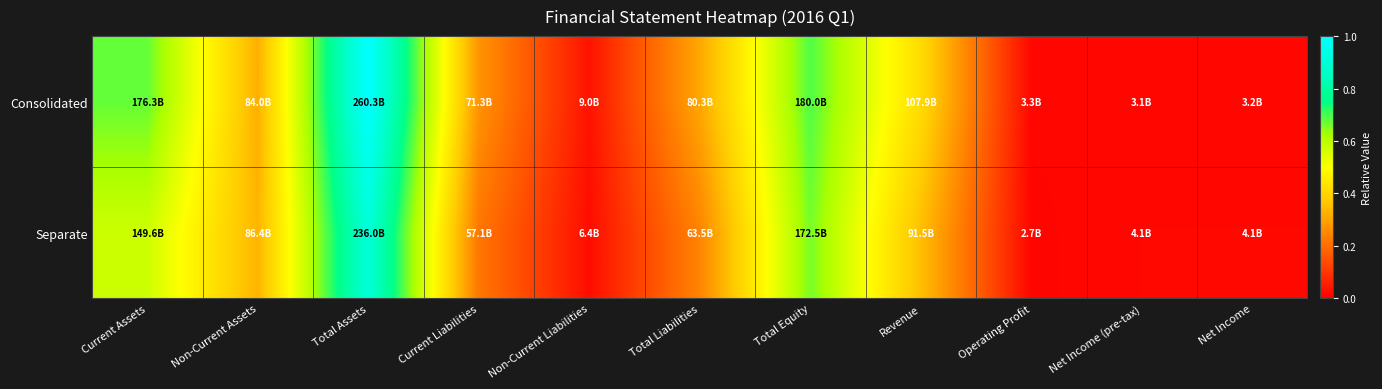

What is the greatest value displayed?

1.0